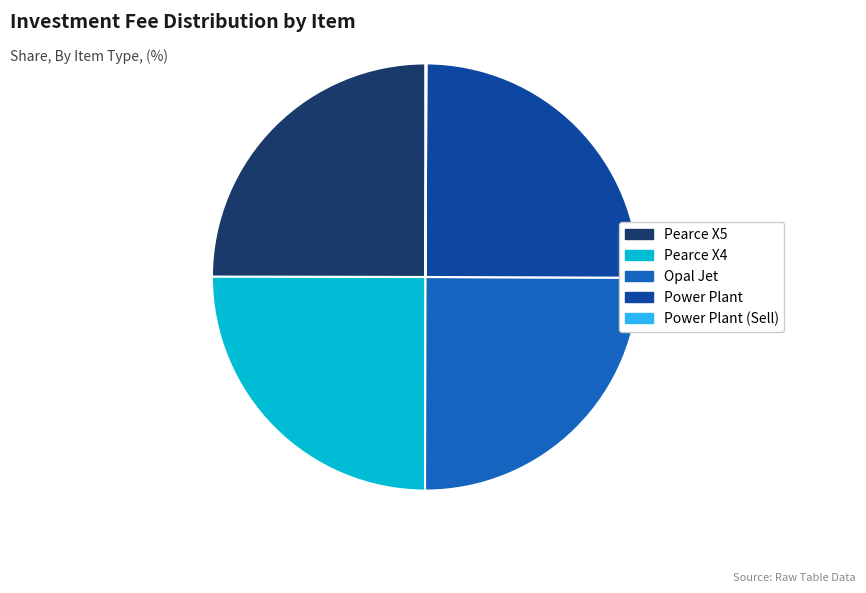

Does any single category account for the majority?

No